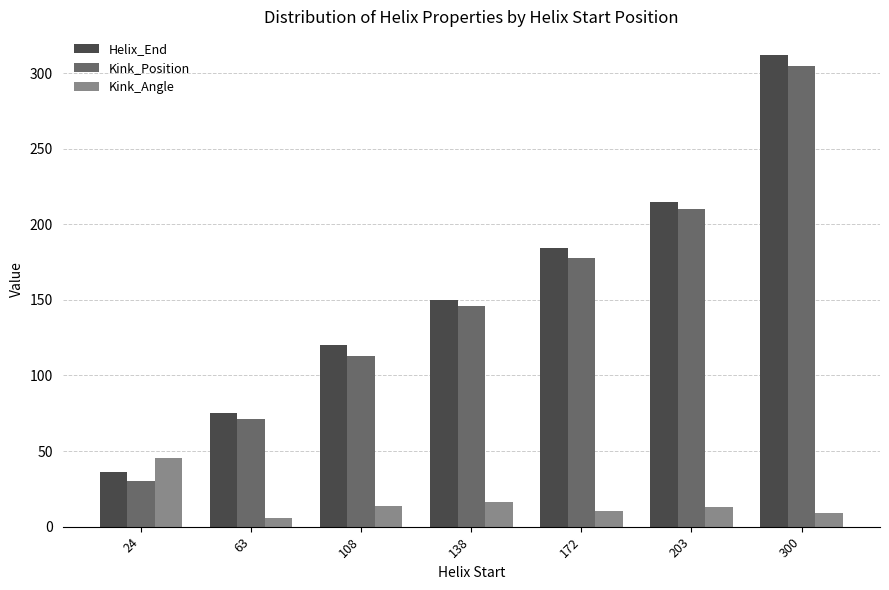

What is the sum of all Kink_Position values?

1053.0